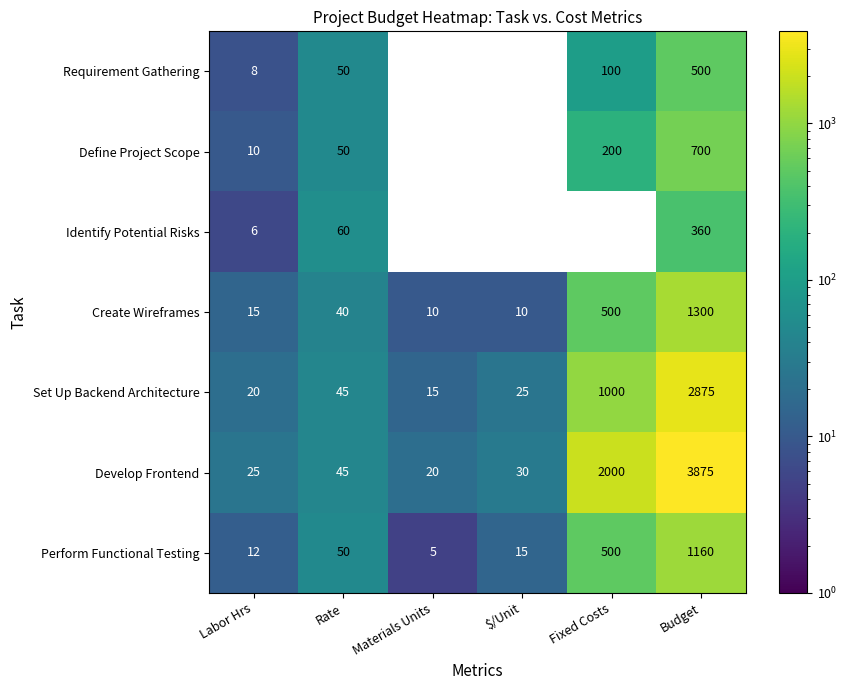

The value of Identify Potential Risks at Budget is 623. True or false?

False